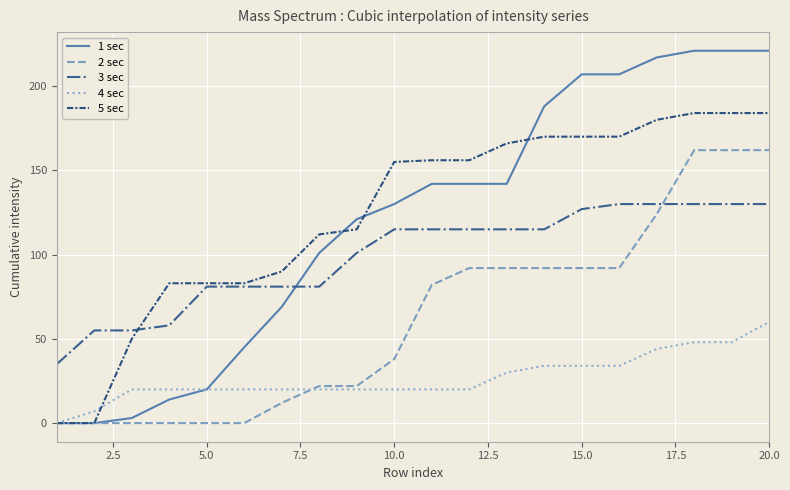

List the series in order of their peak value, highest first.

1 sec, 5 sec, 2 sec, 3 sec, 4 sec